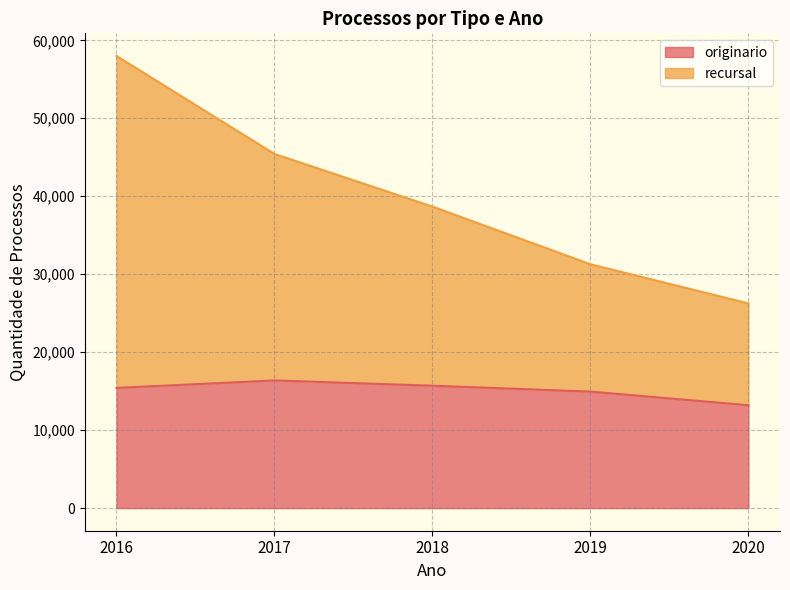

True or false: recursal and originario intersect in this chart.

False